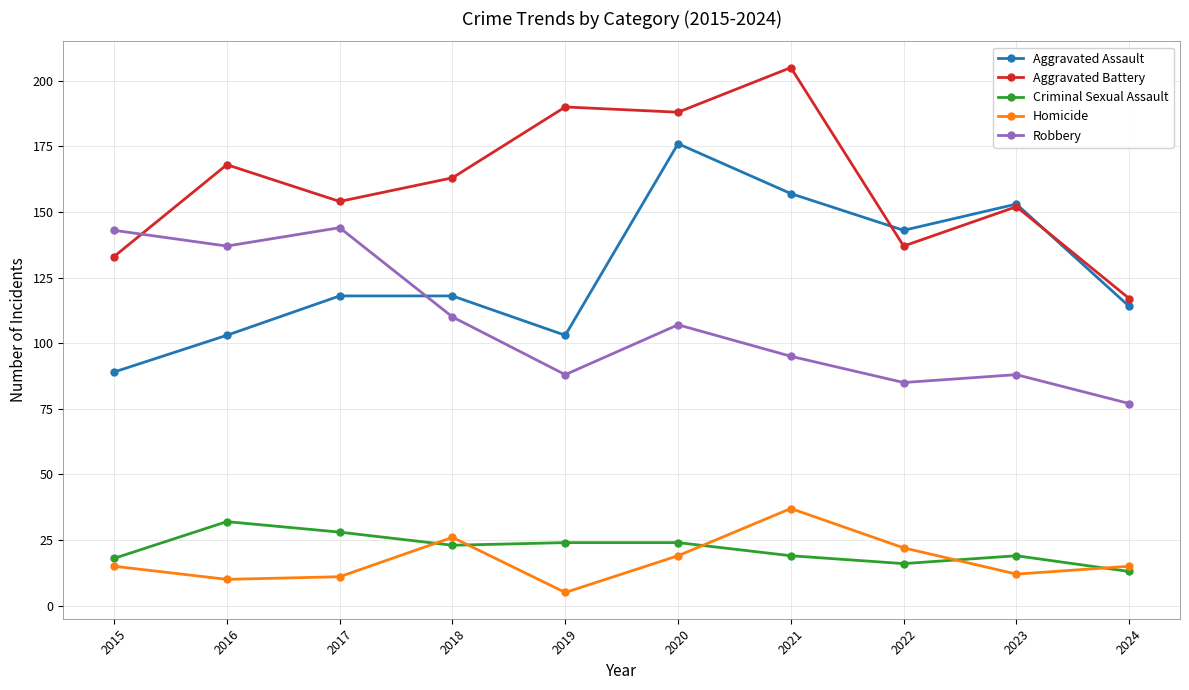

True or false: Robbery and Aggravated Assault cross at least once.

True